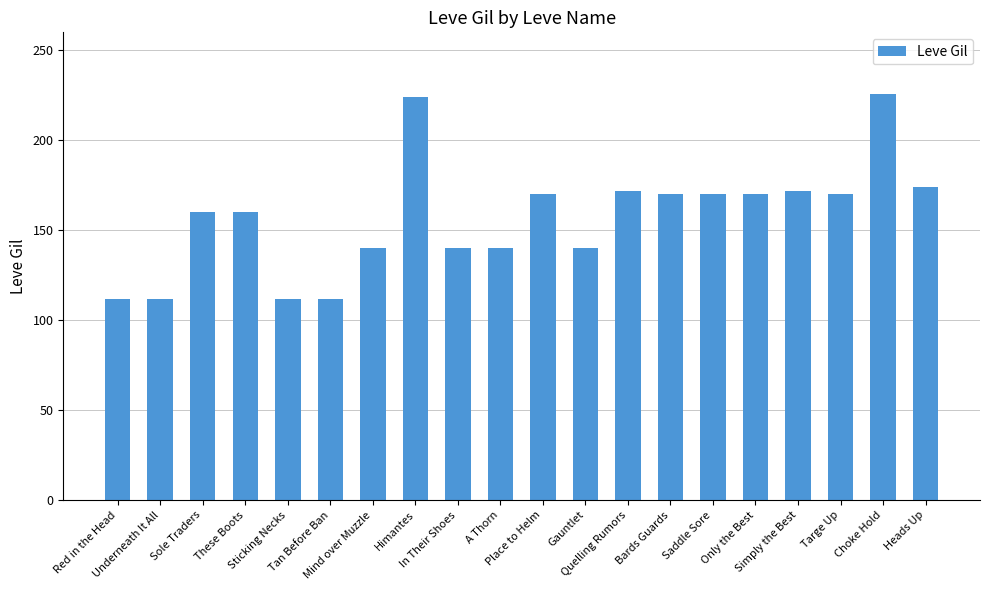

How many data points are less than 170?

10